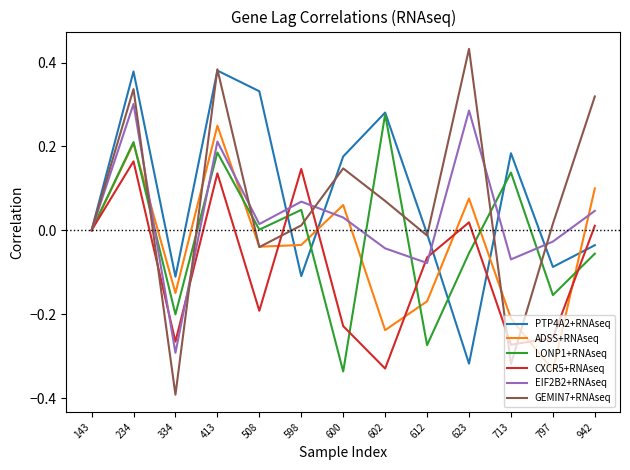

Which label corresponds to the largest value in the chart?

623